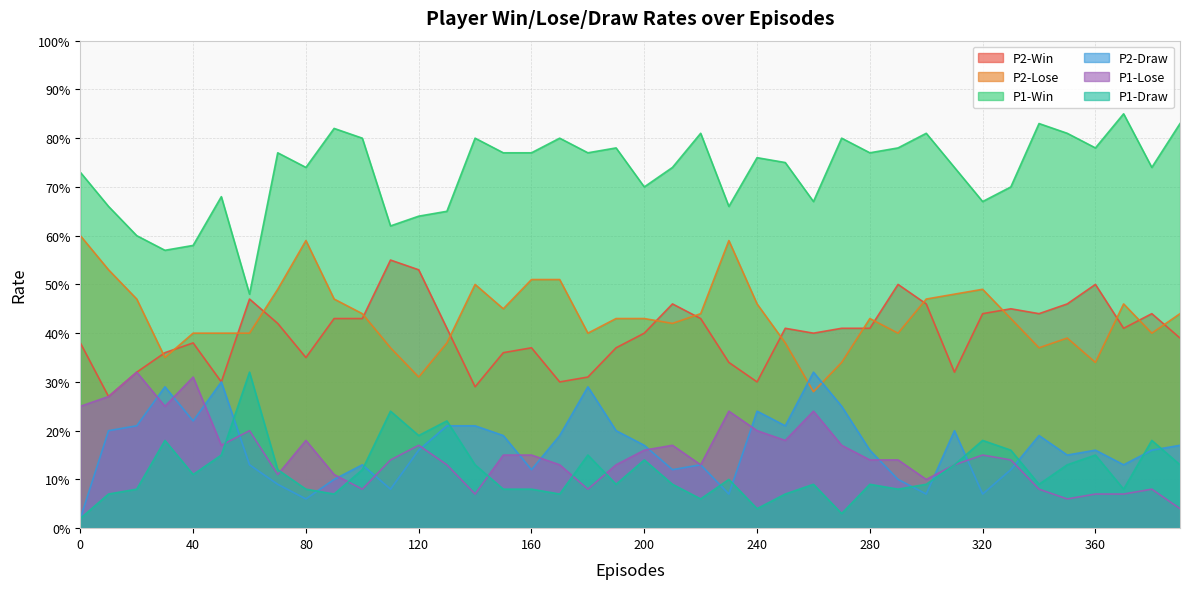

Between 90 and 60, which is larger?

60